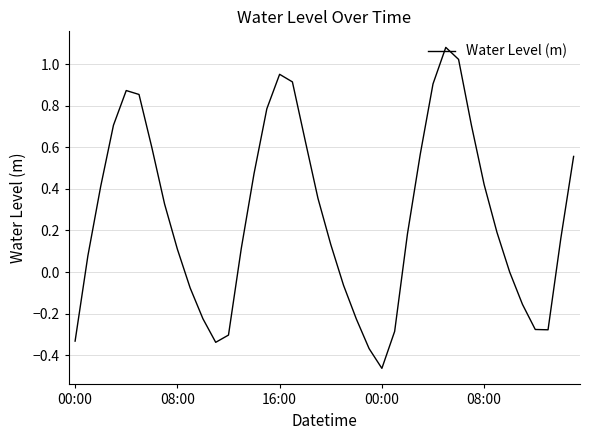

What is the difference between the maximum and minimum values?

1.5